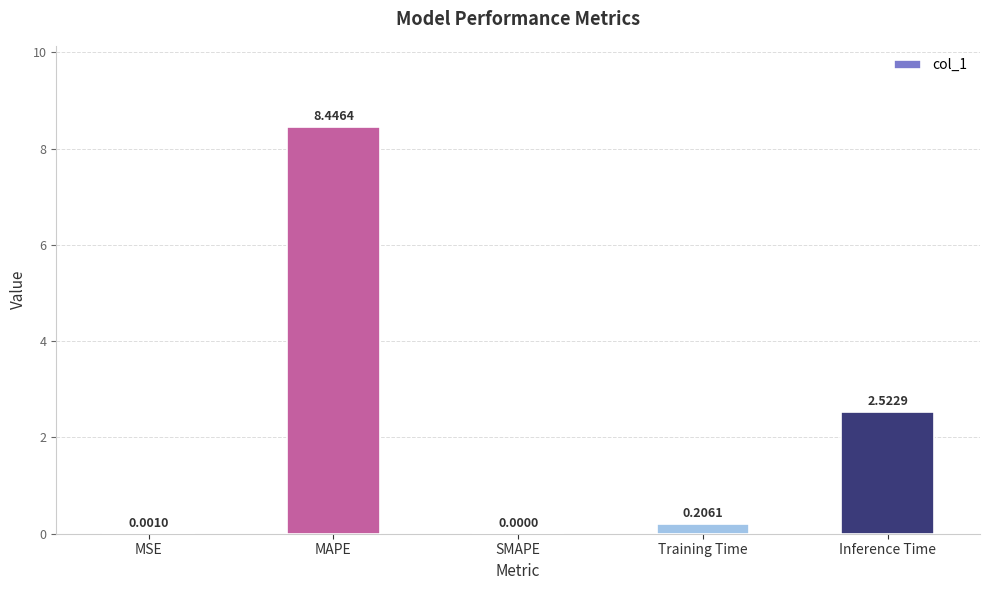

Which label corresponds to the largest value in the chart?

MAPE